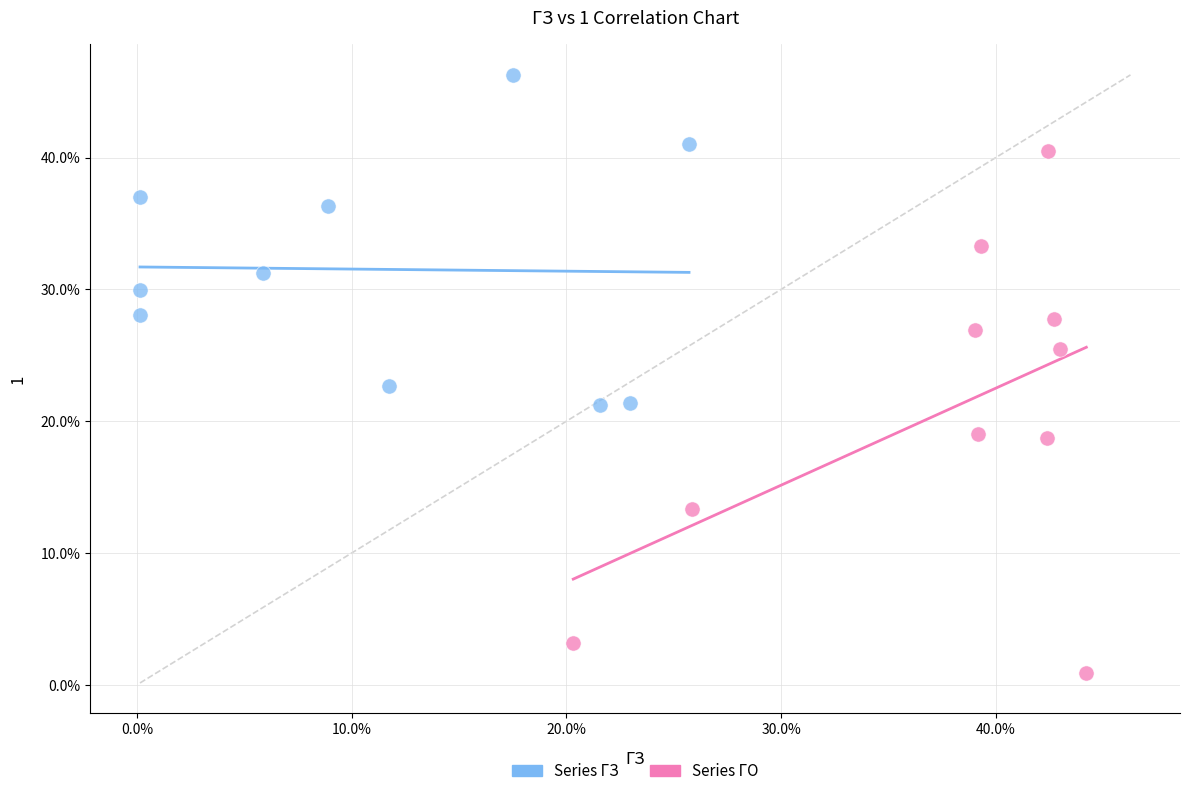

Which series contains the lowest Y value?

Series ГО